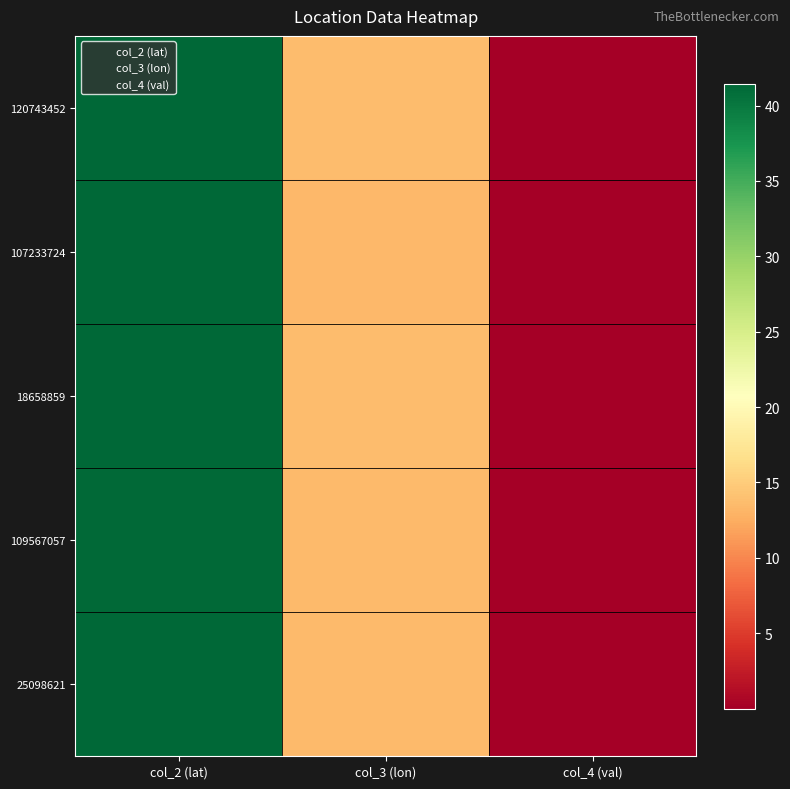

At which label is 120743452 closest to 20?

col_3 (lon)